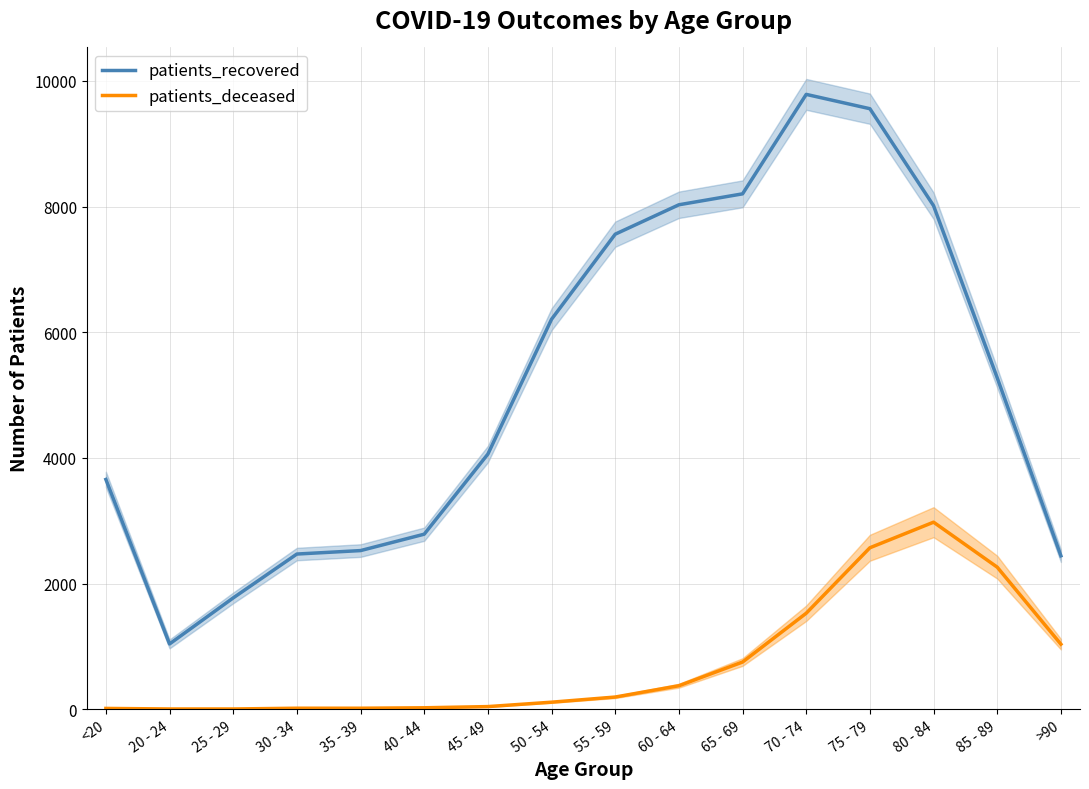

The patients_deceased series shows 750 at 65 - 69. True or false?

True